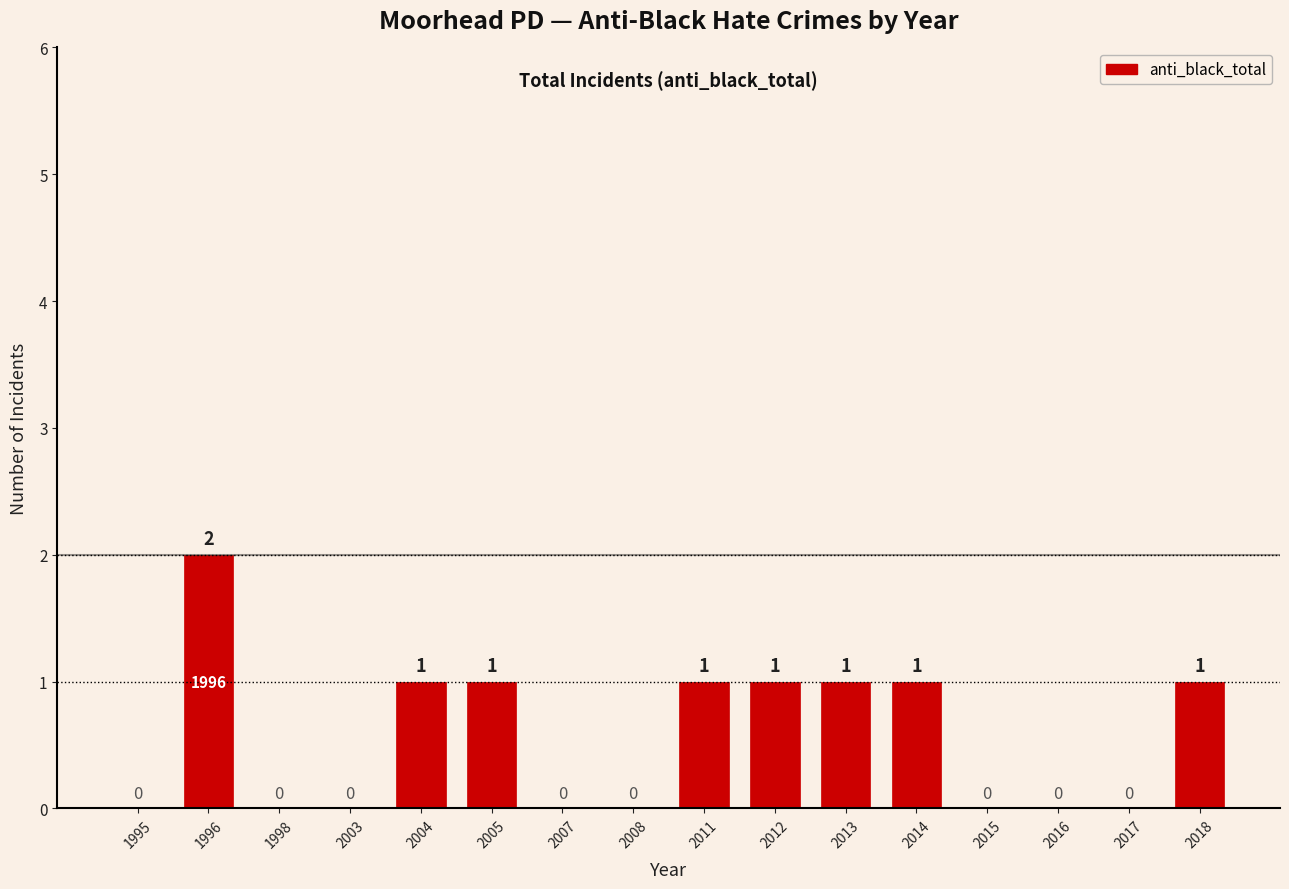

The chart shows a value of 1 at 2004. True or false?

True